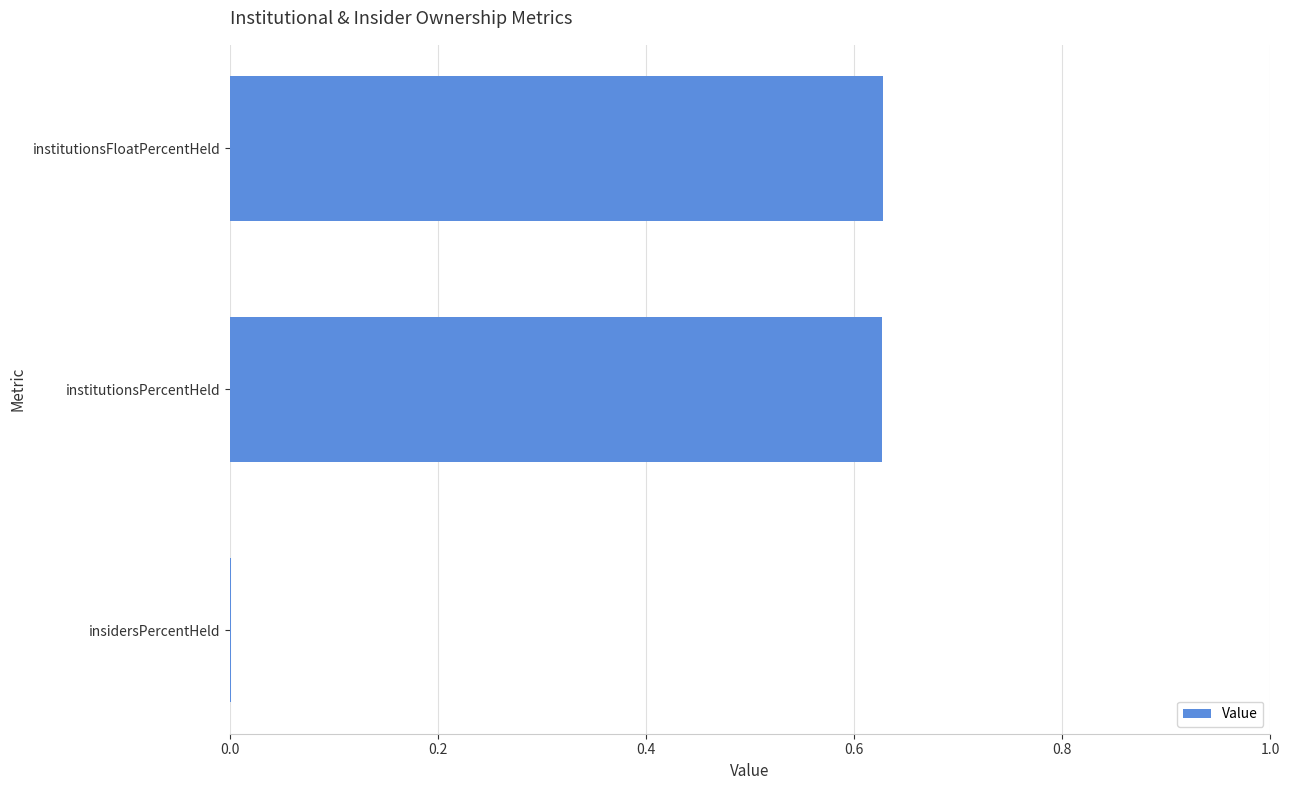

What is the sum of all values?

1.3